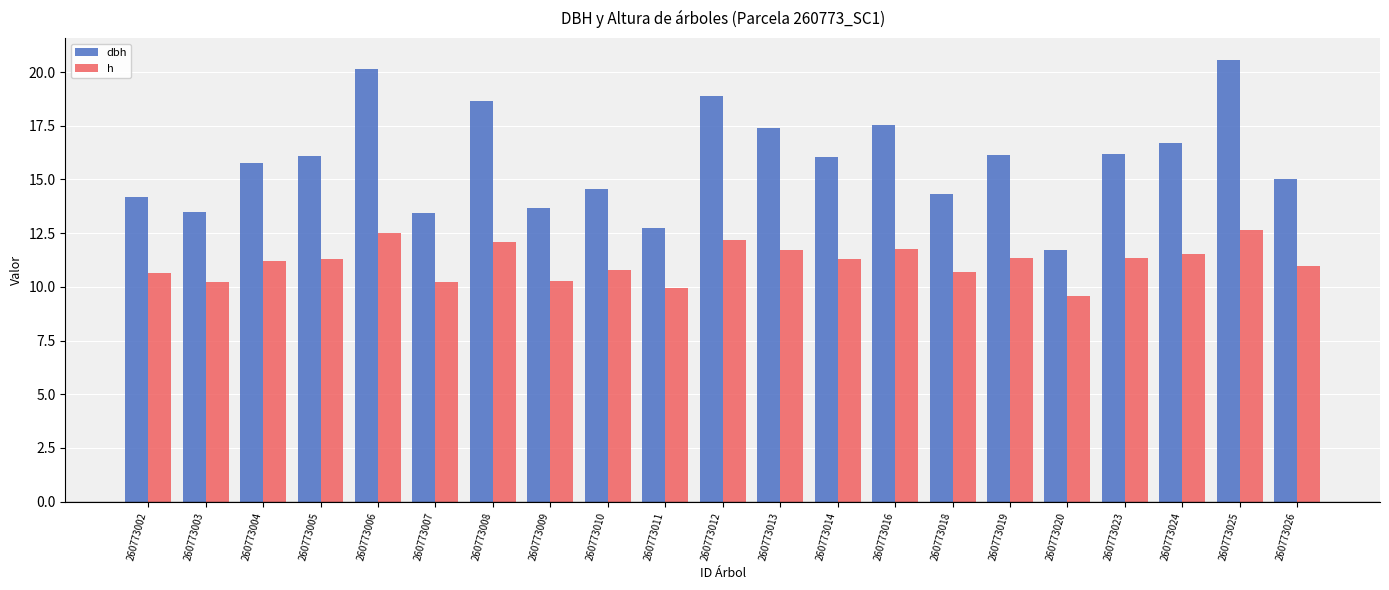

At which label does dbh reach its minimum?

260773020